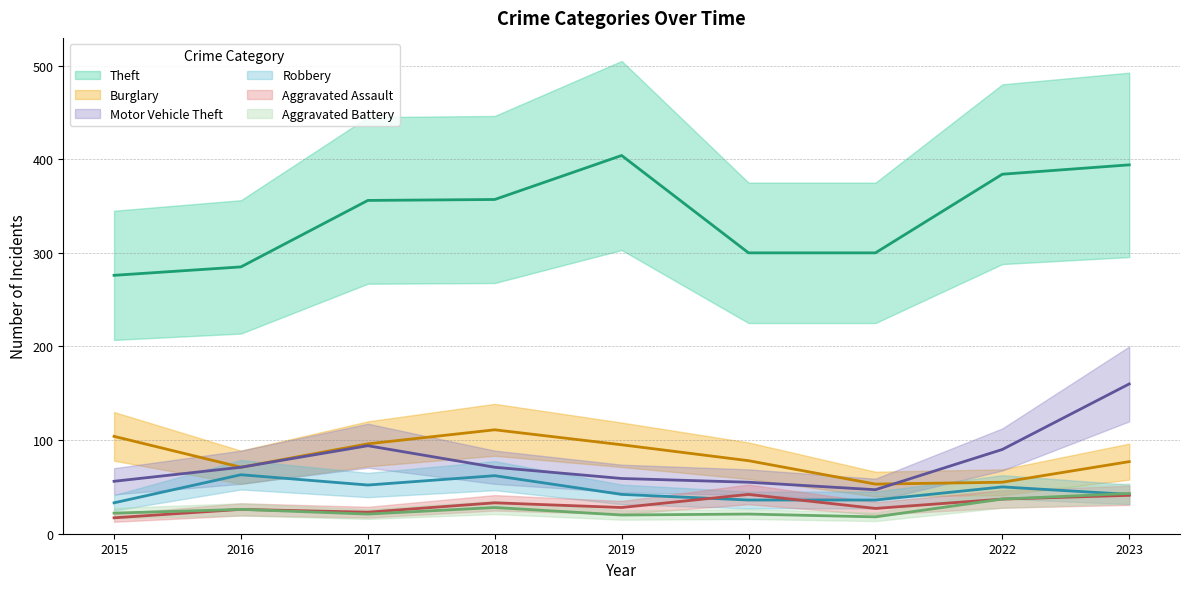

What is the sum of all Aggravated Assault values?

274